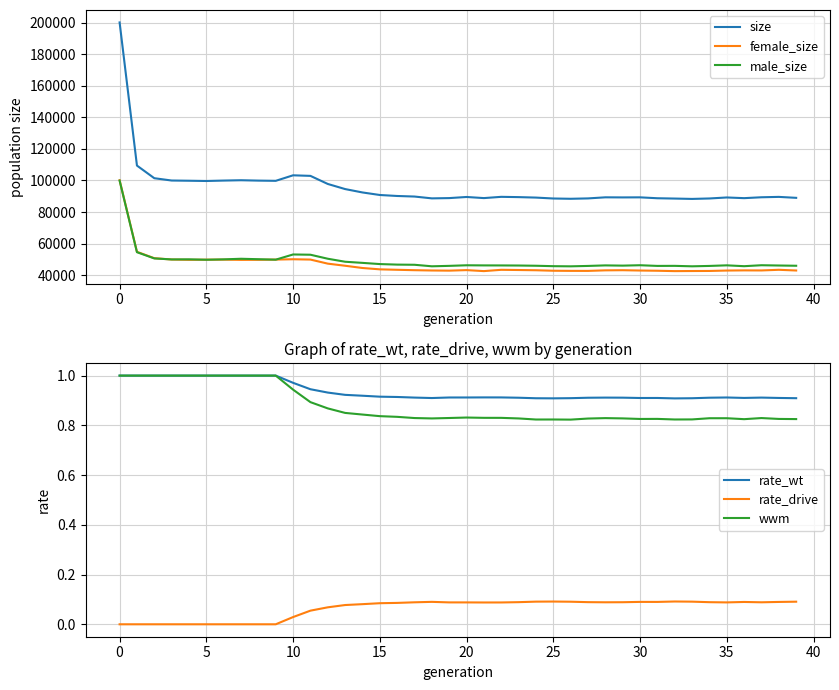

What are all the series names shown in the legend?

size, female_size, male_size, rate_wt, rate_drive, wwm